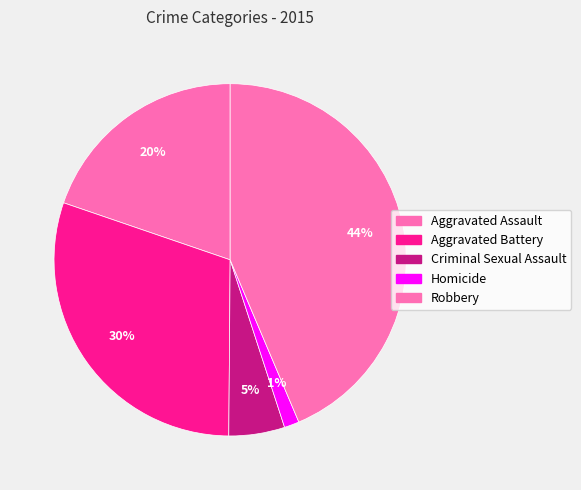

To the nearest percent, what is the combined percentage of Aggravated Battery and Aggravated Assault?

50%